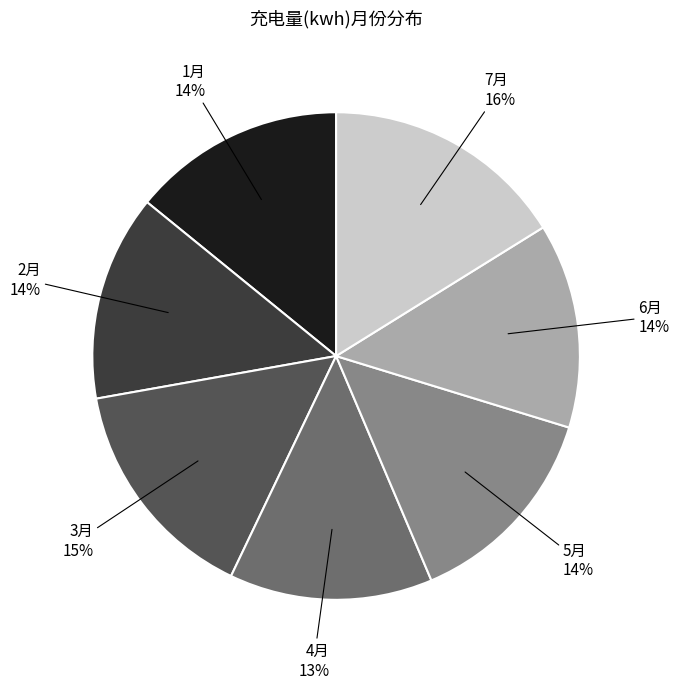

Is there any slice that represents more than half of the pie?

No